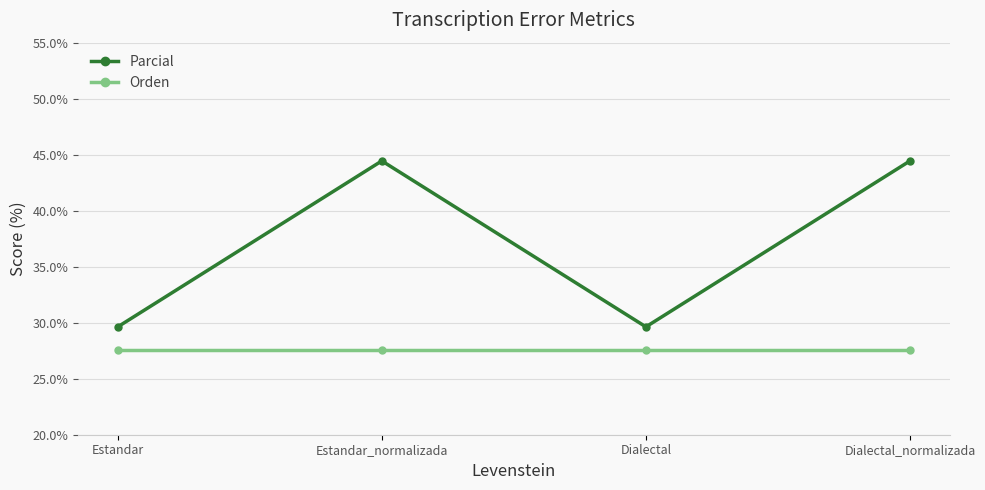

Is this an area chart (filled region under the line)?

No